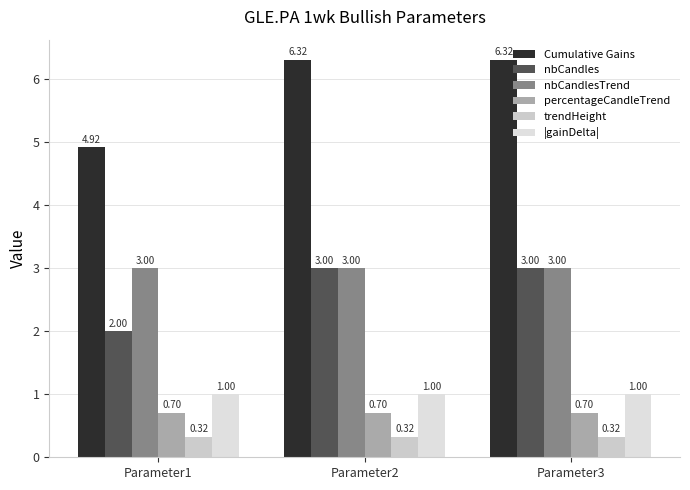

What are all the series names shown in the legend?

Cumulative Gains, nbCandles, nbCandlesTrend, percentageCandleTrend, trendHeight, |gainDelta|